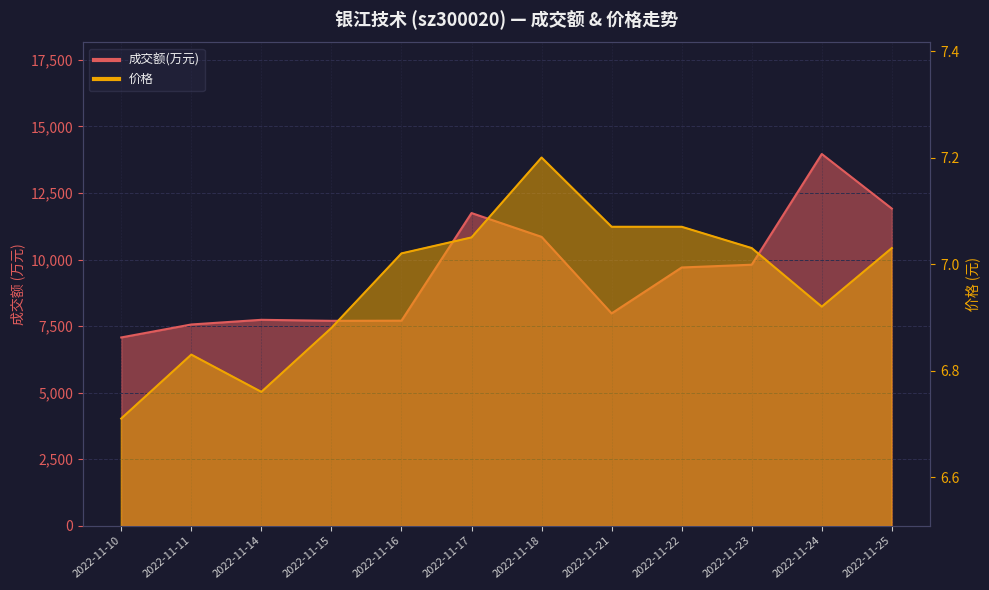

List the series in order of their peak value, lowest first.

价格, 成交额(万元)